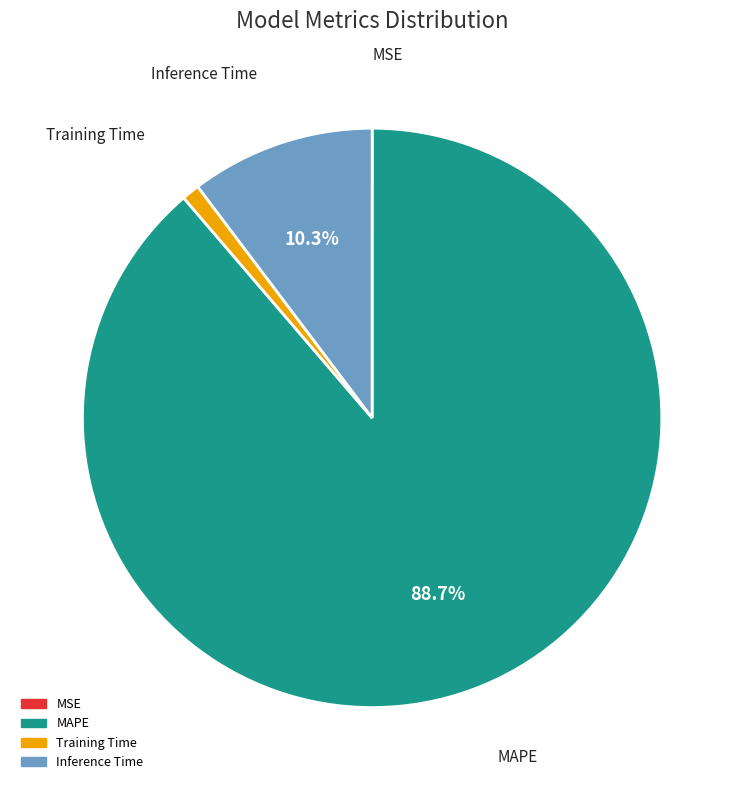

To the nearest percent, what percentage of the pie is Training Time?

1%